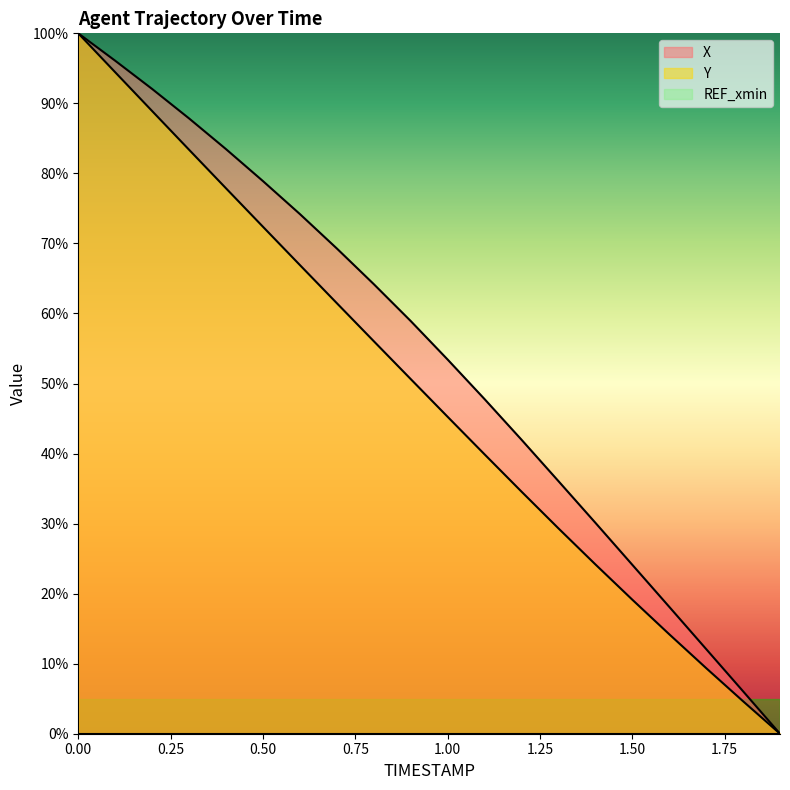

Which series has the largest total across all categories?

X